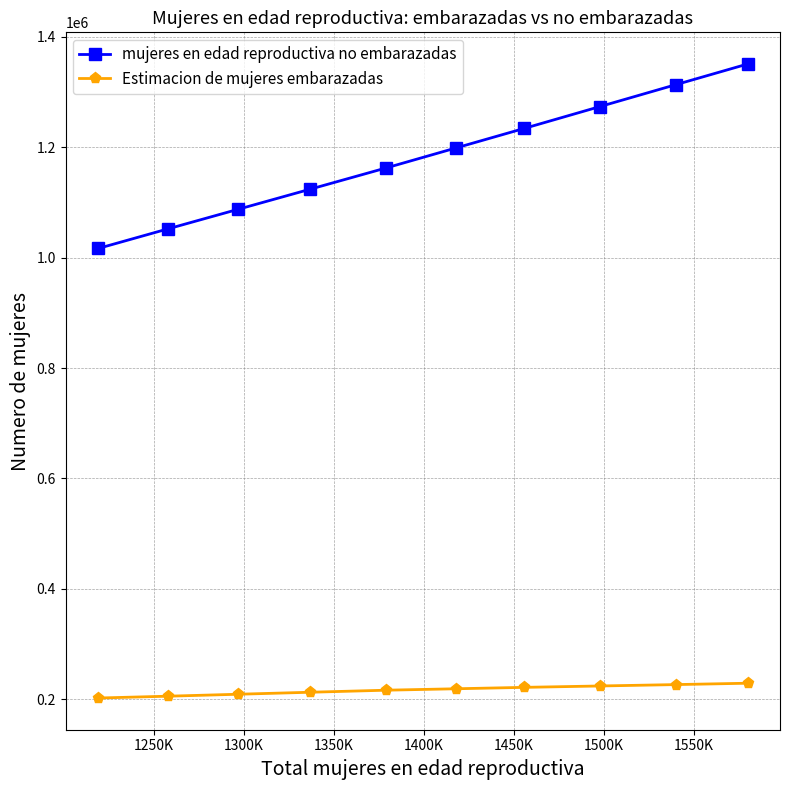

Rank the series by their maximum value, from highest to lowest.

mujeres en edad reproductiva no embarazadas, Estimacion de mujeres embarazadas